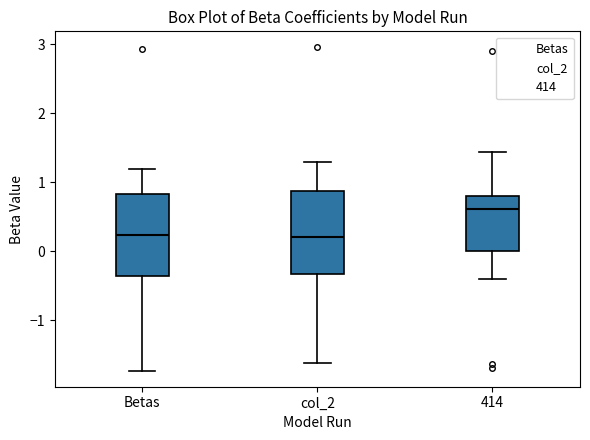

Reading left to right, transcribe this box plot: for each box, give where its median line is, the range the box spans, and where its two whiskers end, as read against the y-axis. The values are not printed on the chart, so give them approximately, as read against the axis.

Betas: median 0.2, box -0.4 to 0.8, whiskers -1.7 to 1.2
col_2: median 0.2, box -0.3 to 0.9, whiskers -1.6 to 1.3
414: median 0.6, box 0.0 to 0.8, whiskers -0.4 to 1.4